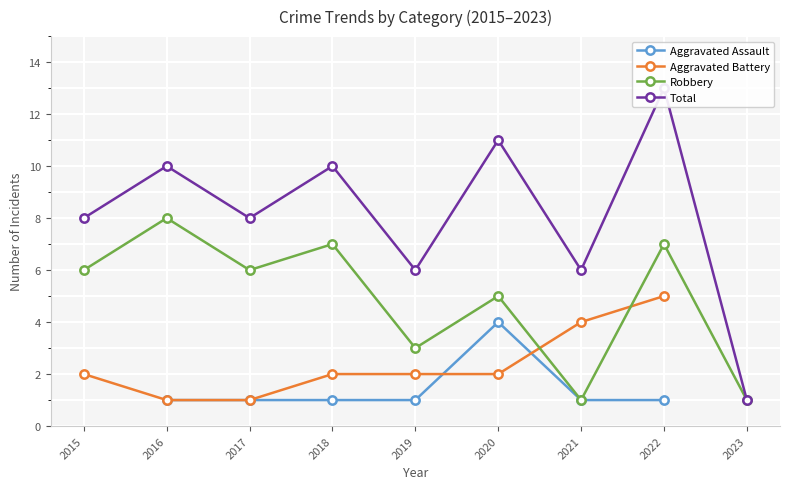

Where is the first local minimum for Robbery?

2017